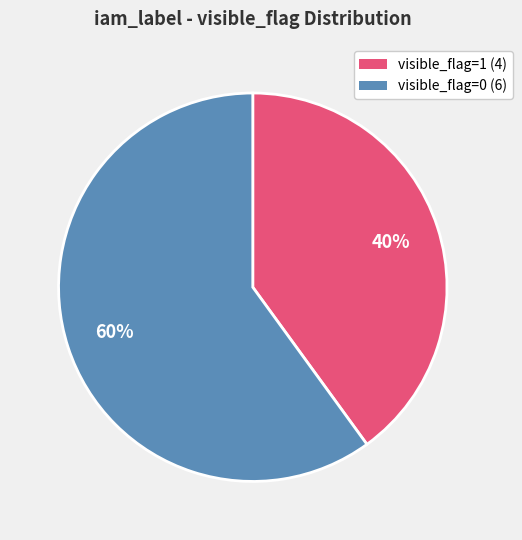

Is there a majority slice in this chart?

Yes